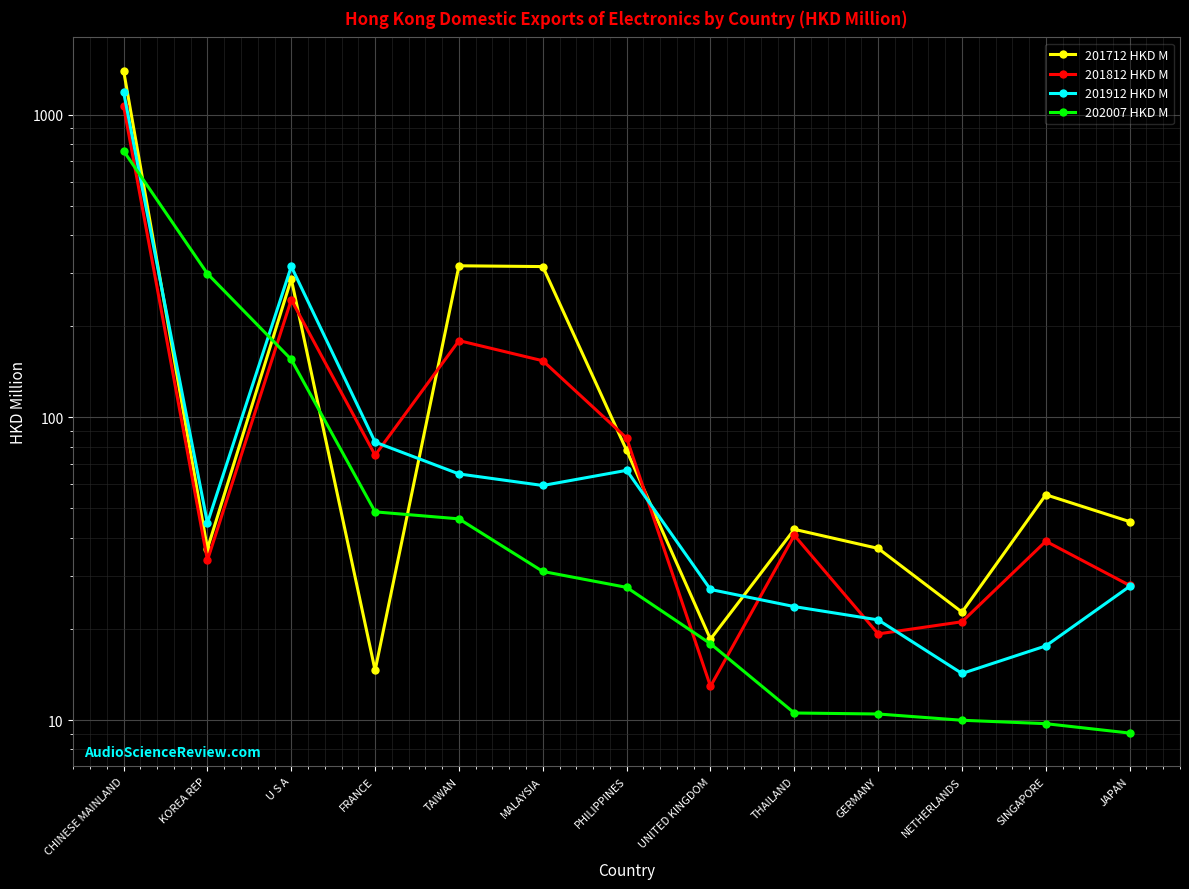

What is the difference between the second highest and minimum values in the 201812 HKD M series?

231.6